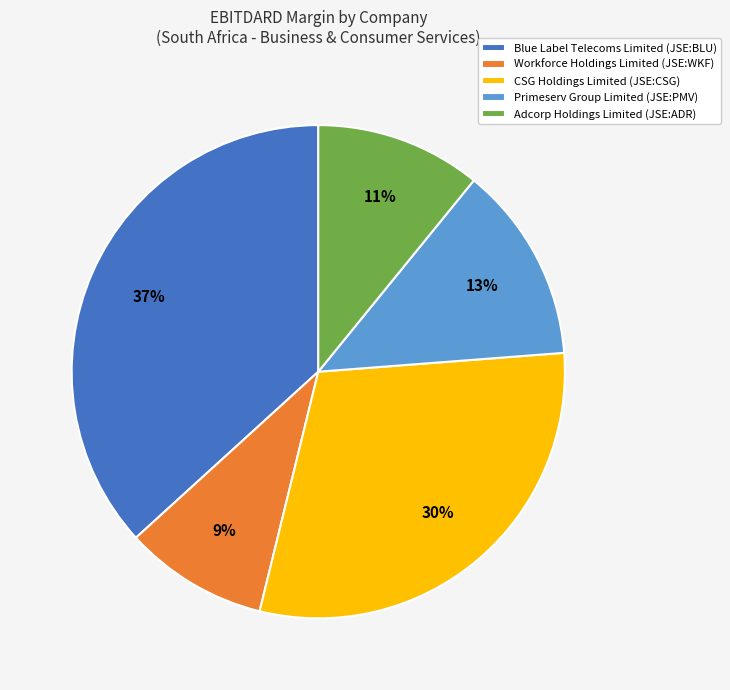

The Blue Label Telecoms Limited (JSE:BLU) slice represents 48% of the pie. True or false?

False